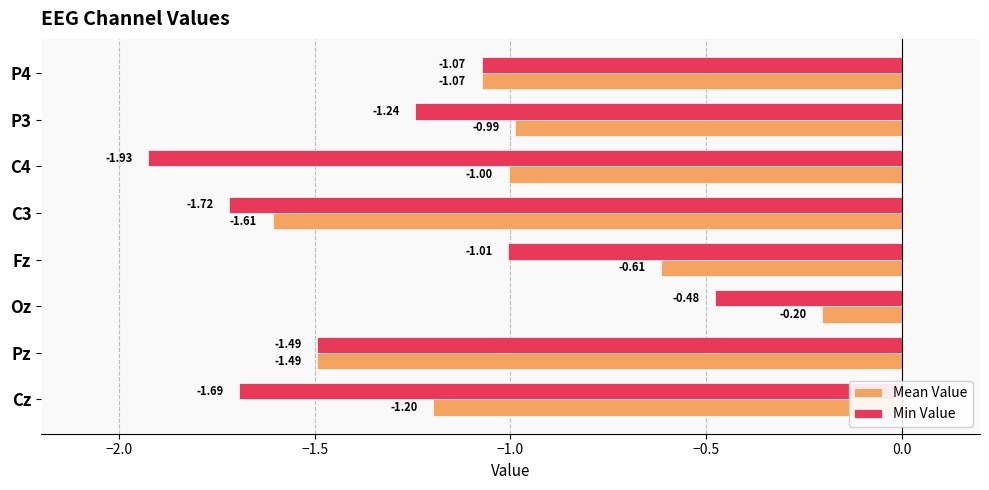

At which label is Min Value closest to -1?

Fz